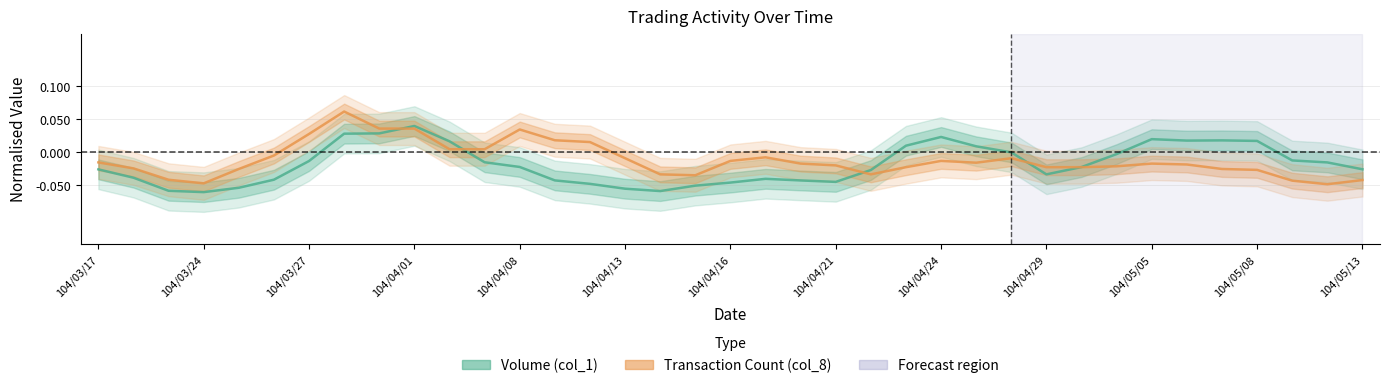

At which label is Transaction Count (col_8) closest to 0?

104/05/05